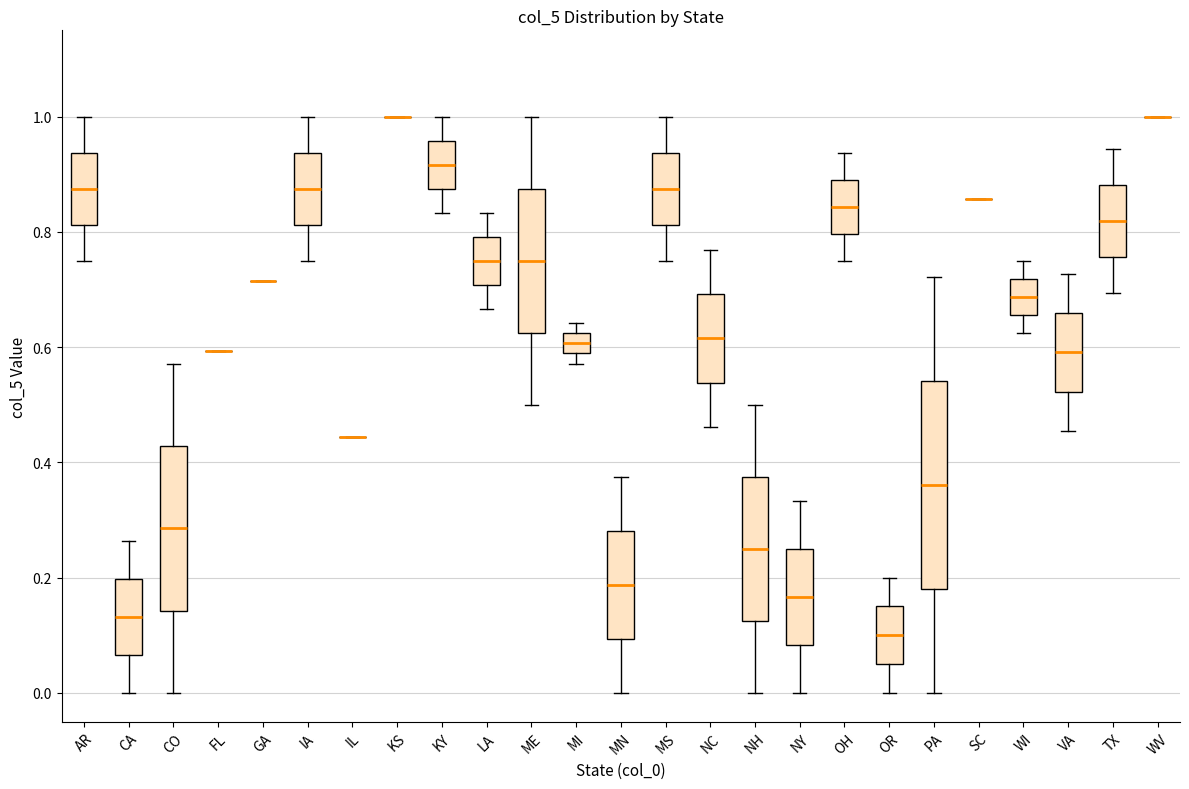

Which box is the tallest, from its lower edge to its upper edge?

PA